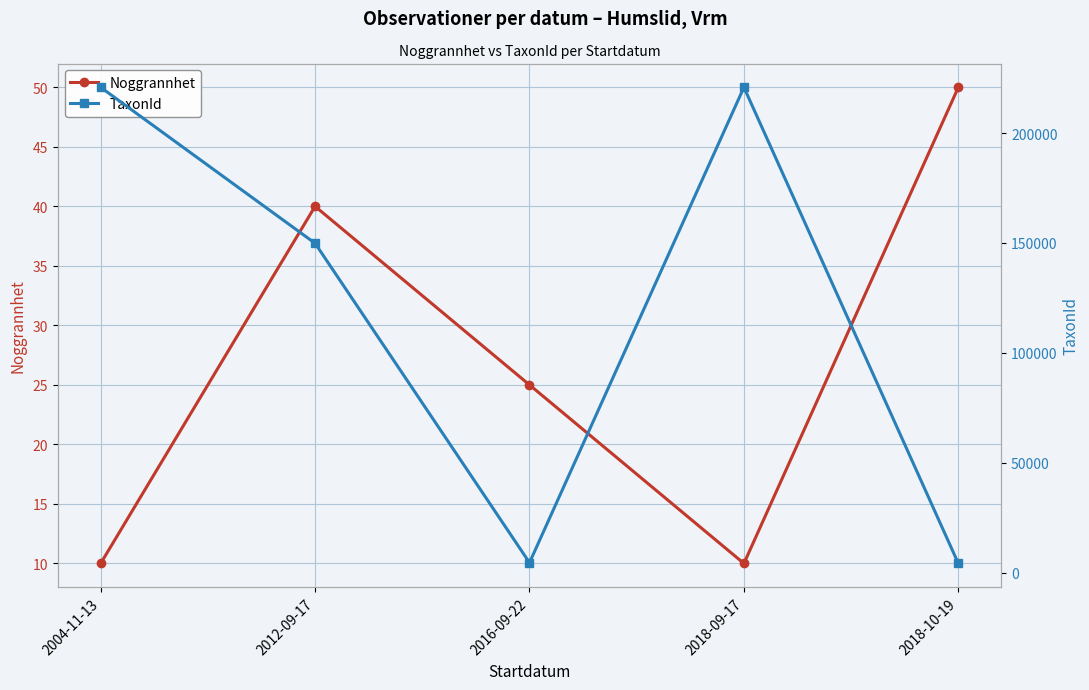

Is it true that Noggrannhet equals 10 at 2004-11-13?

True